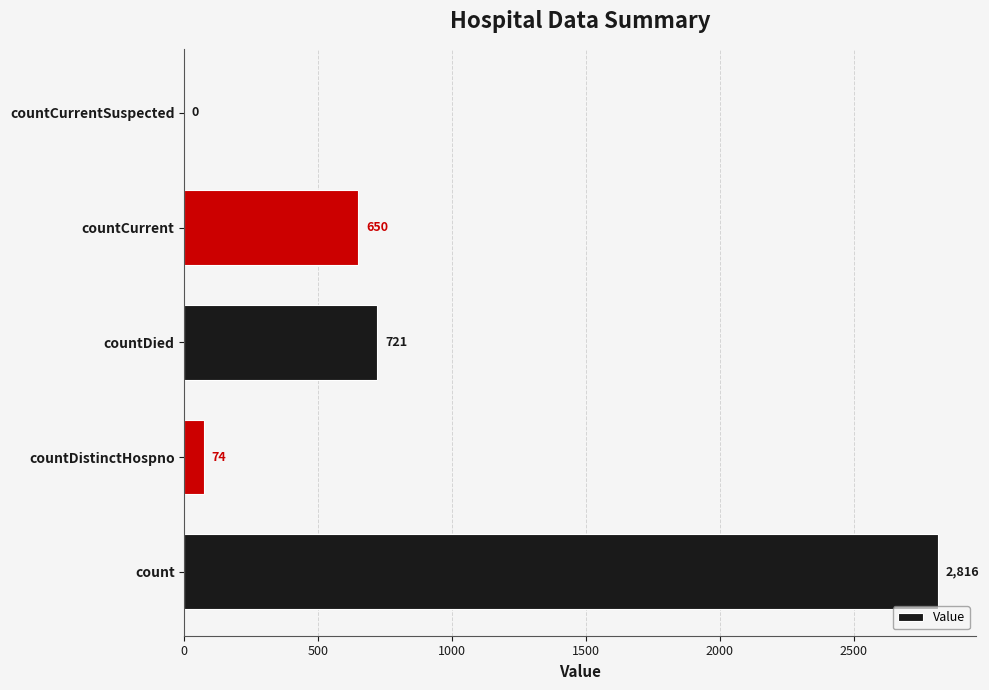

At which label is the value closest to 1408?

countDied